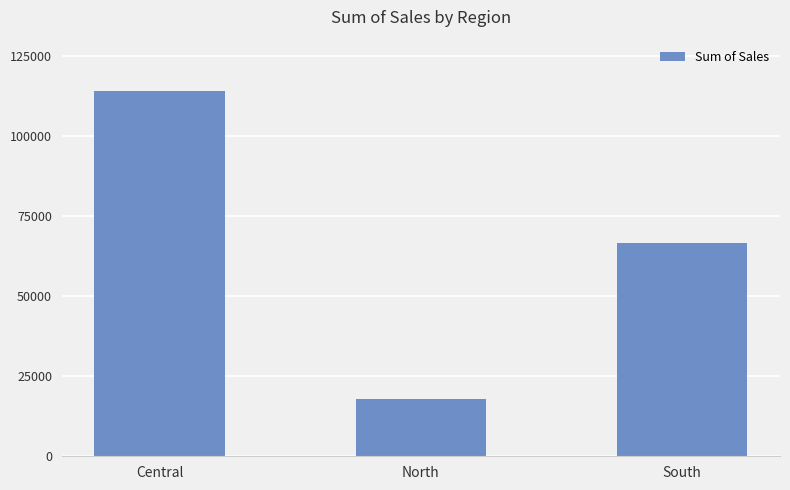

Where is the data nearest to the value 65941?

South